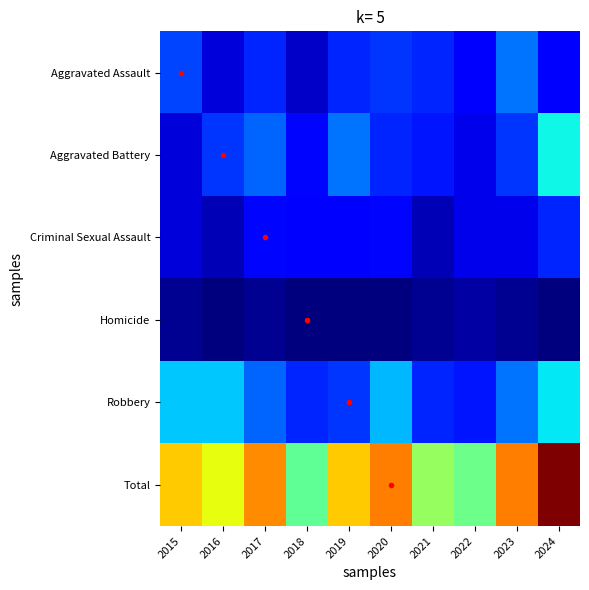

At 2024, list the series in order from smallest to largest.

Homicide, Aggravated Assault, Criminal Sexual Assault, Robbery, Aggravated Battery, Total